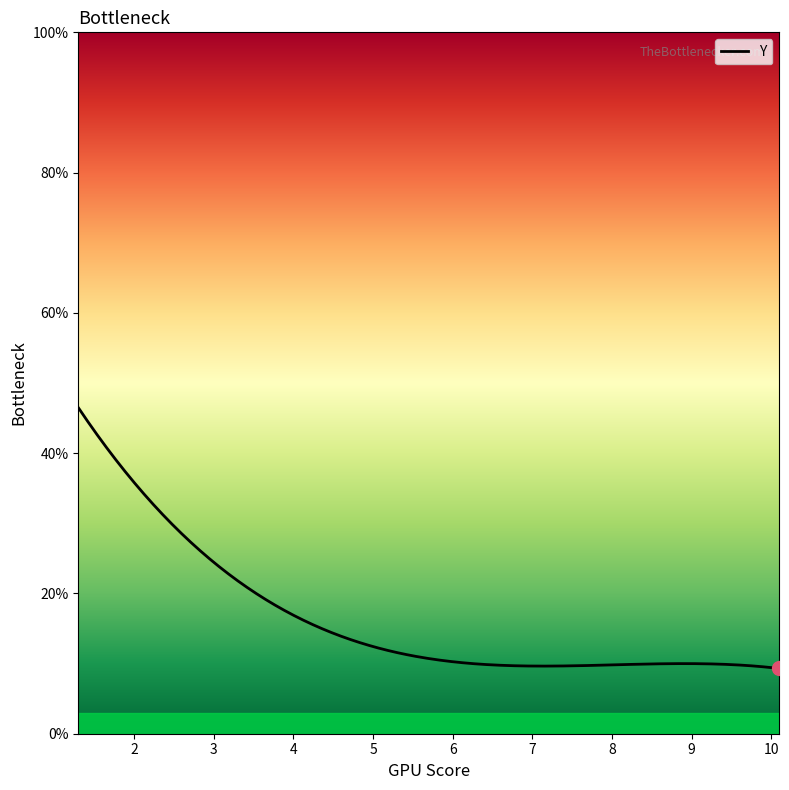

What is the average value?

16.5